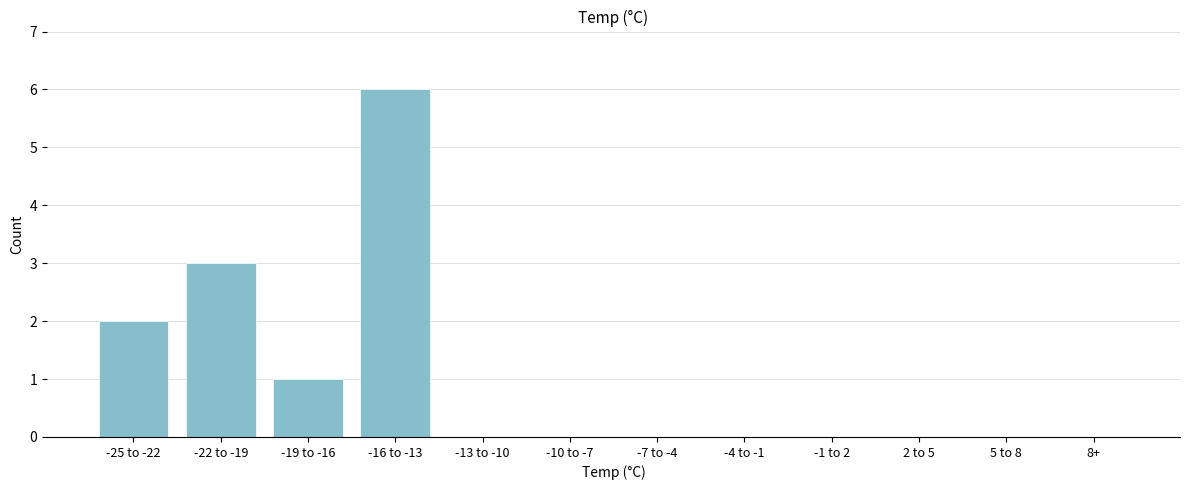

Reading left to right, what are all the values shown in this chart?

-25 to -22=2	-22 to -19=3	-19 to -16=1	-16 to -13=6	-13 to -10=0	-10 to -7=0	-7 to -4=0	-4 to -1=0	-1 to 2=0	2 to 5=0	5 to 8=0	8+=0